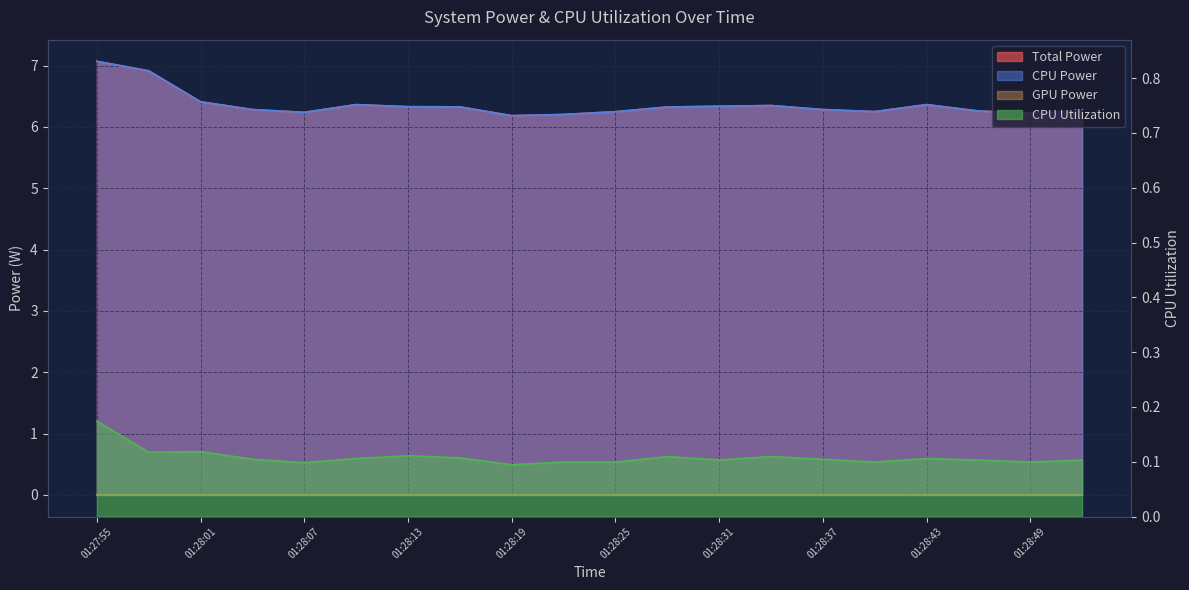

Which series has the largest total across all categories?

Total Power